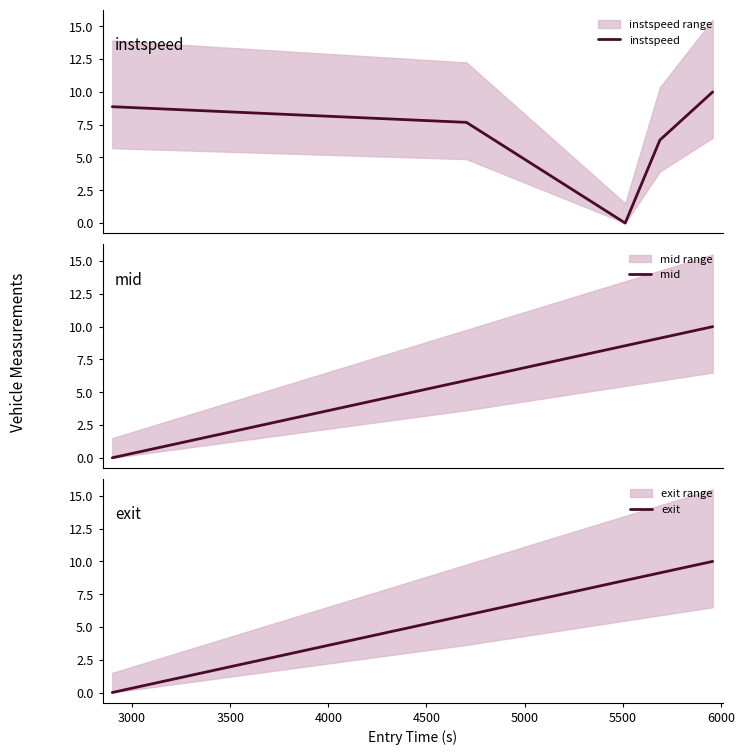

Which series has the widest spread of values?

instspeed